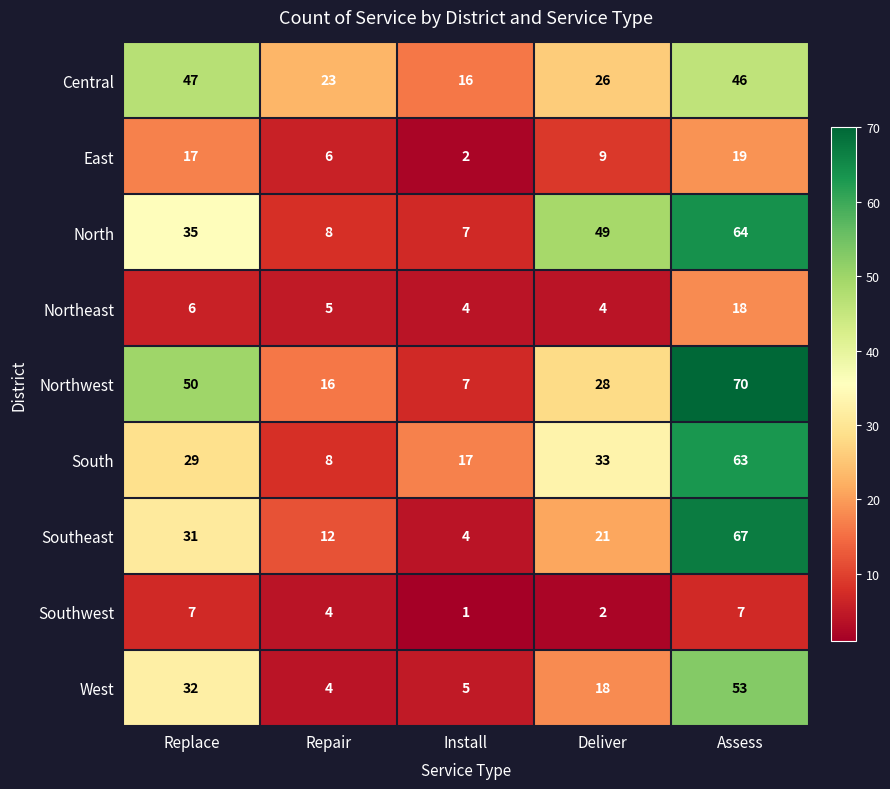

At Assess, list the series in order from largest to smallest.

Northwest, Southeast, North, South, West, Central, East, Northeast, Southwest